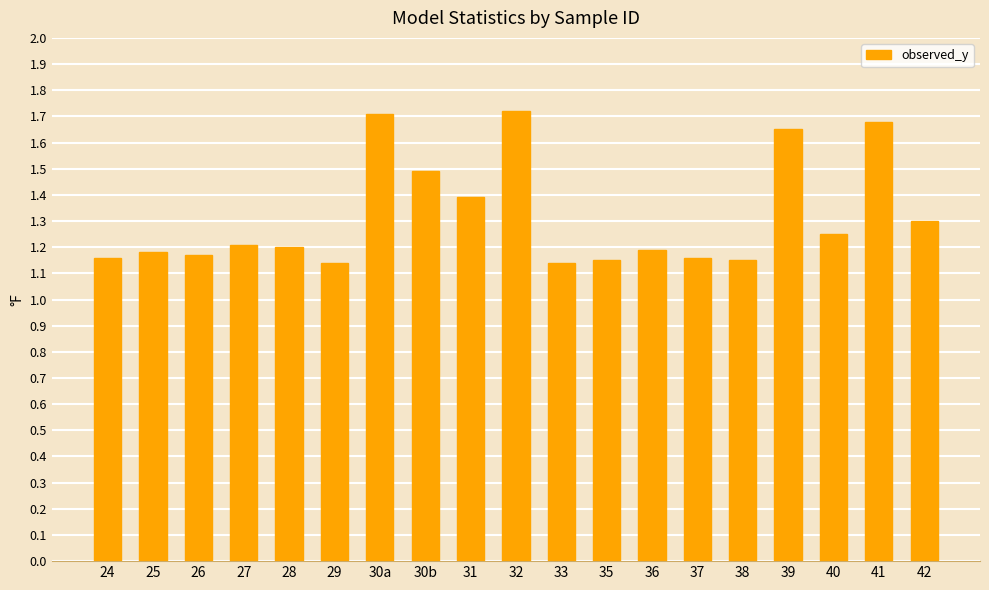

The value at 32 is 1.7. True or false?

True